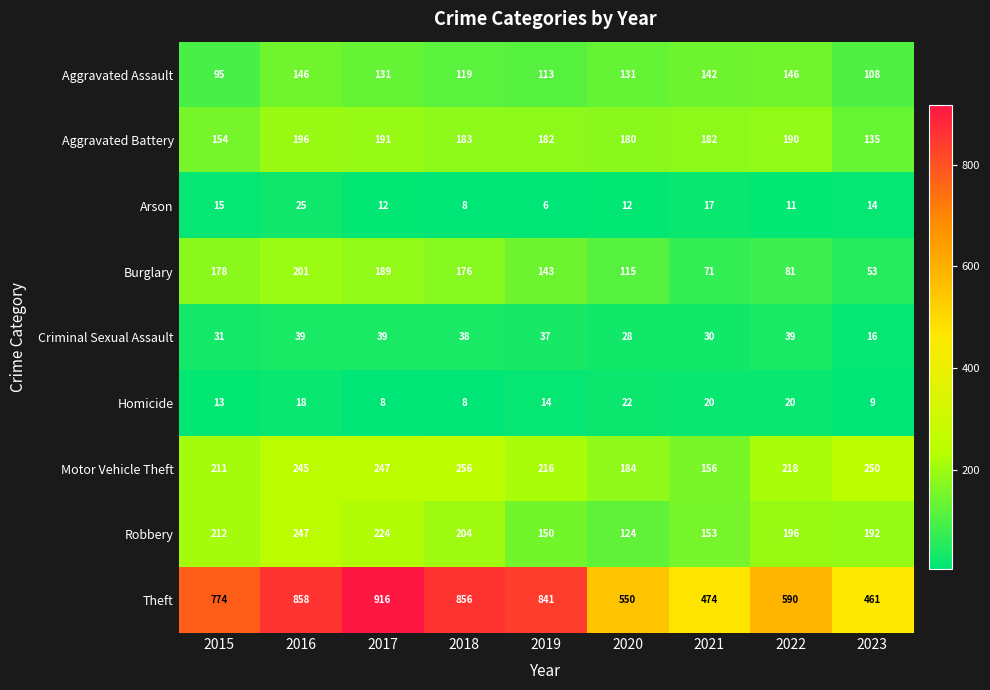

What is the sum of the Homicide values at 2015 and 2020?

35